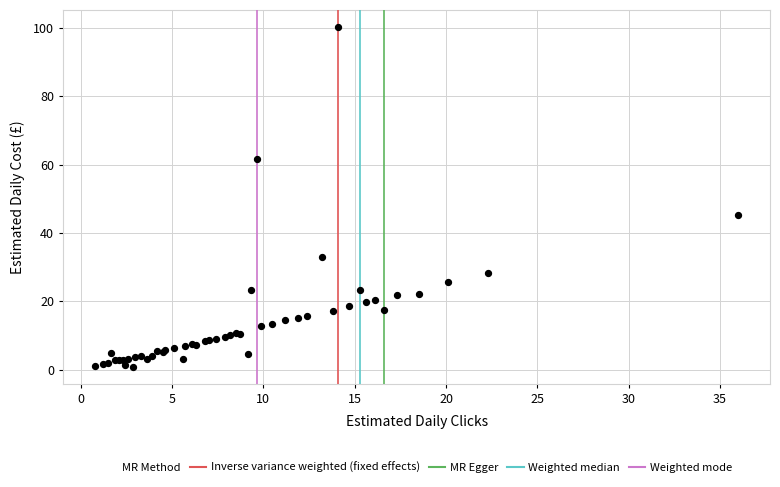

What Y value in the scatter plot is closest to 50?

45.3